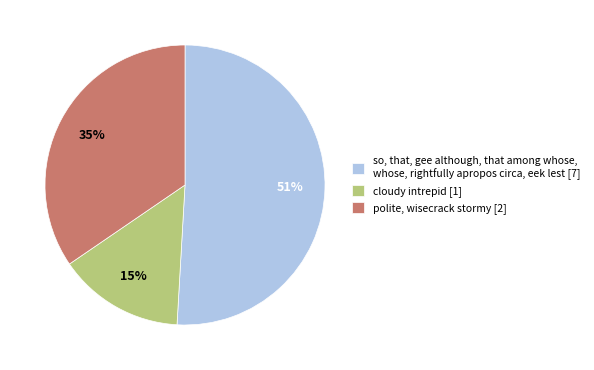

The polite, wisecrack stormy [2] slice represents 35% of the pie. True or false?

True